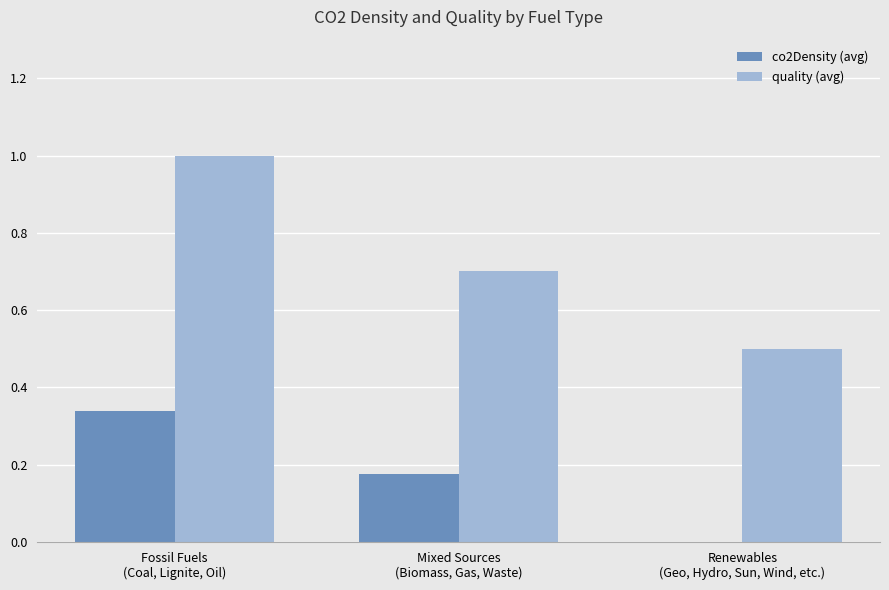

How many data points in co2Density (avg) are above 0?

2